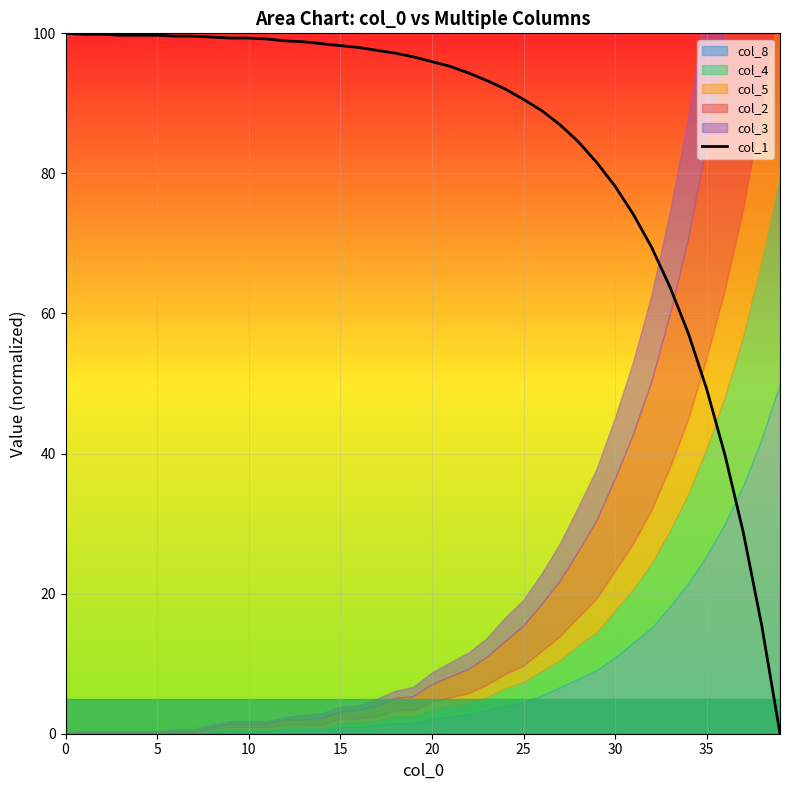

What is the greatest value displayed?

100.0